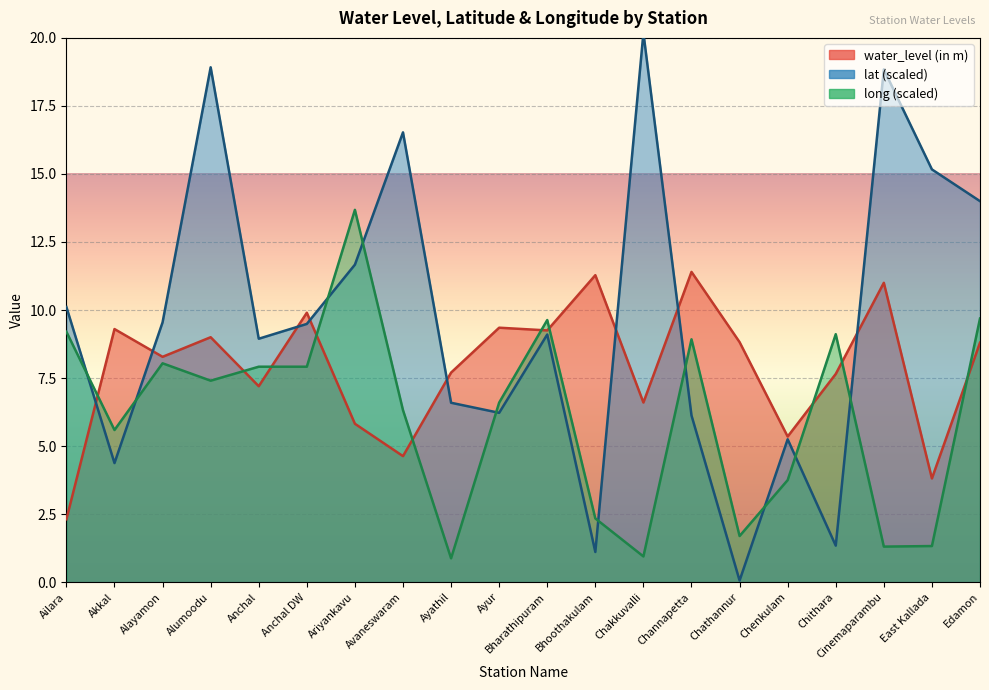

What is the label of the 8th point from the right?

Chakkuvalli